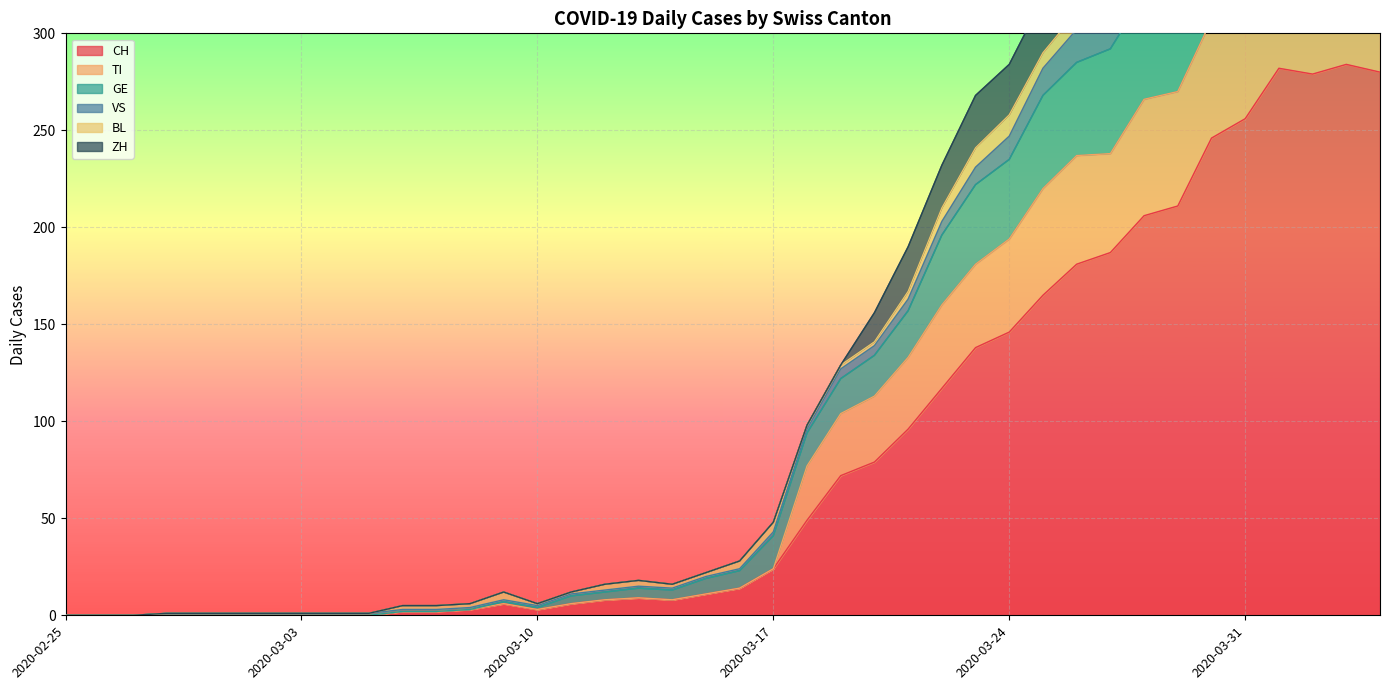

Is the value of TI at 2020-03-26 greater than the value of ZH at 2020-03-20?

Yes